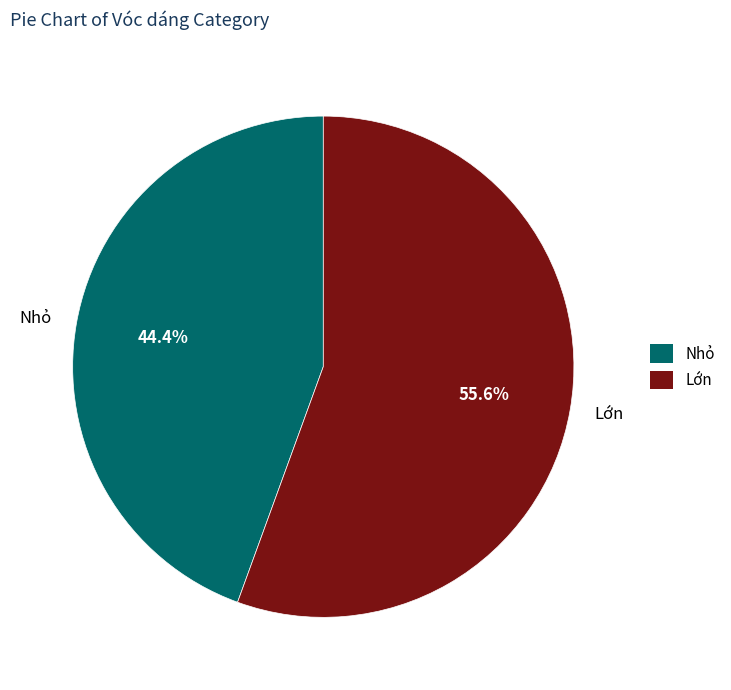

Which category accounts for the majority?

Lớn